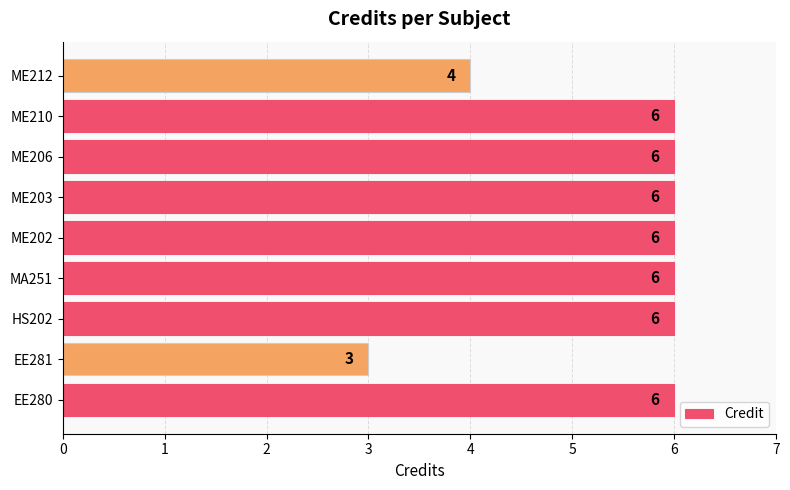

Approximately how many times larger is the value at ME203 compared to ME212?

1.5